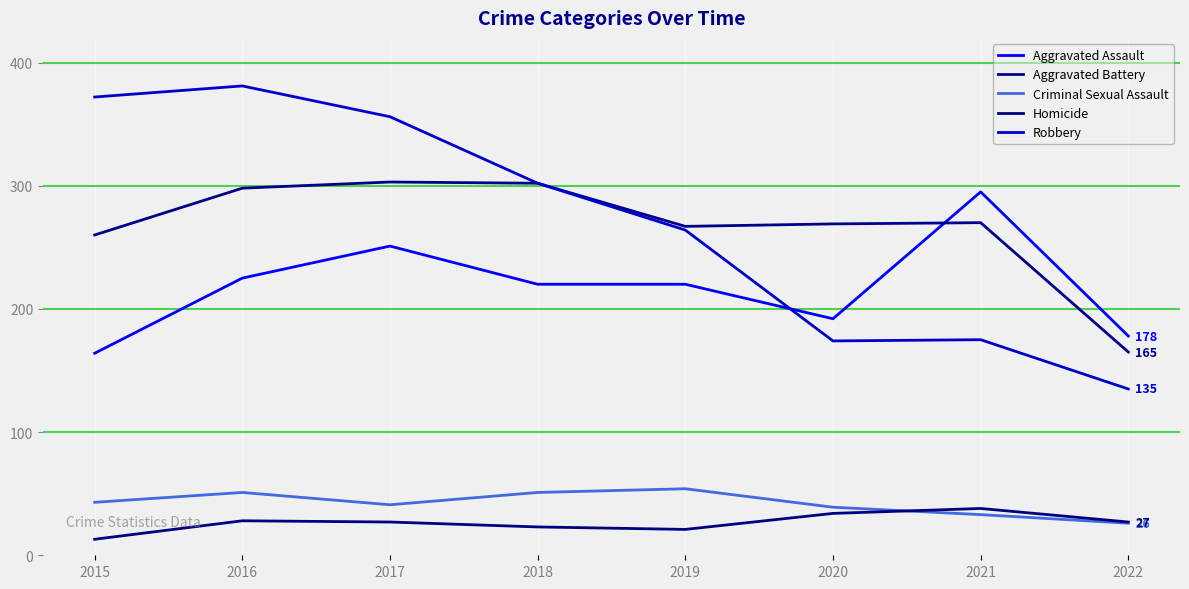

Does the chart have visible grid lines?

Yes